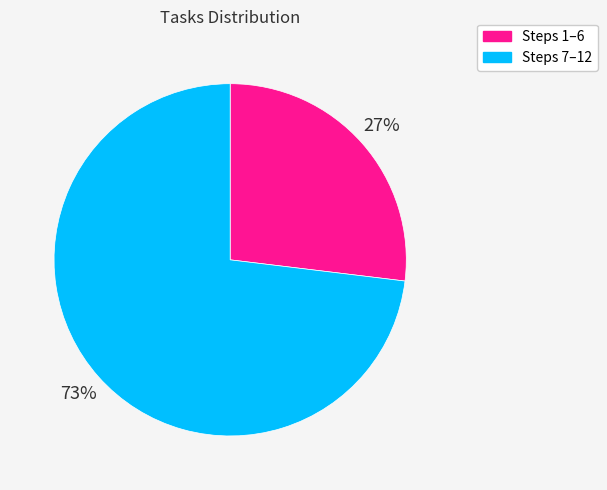

To the nearest percent, what is the difference between the largest and smallest slice percentages?

46%